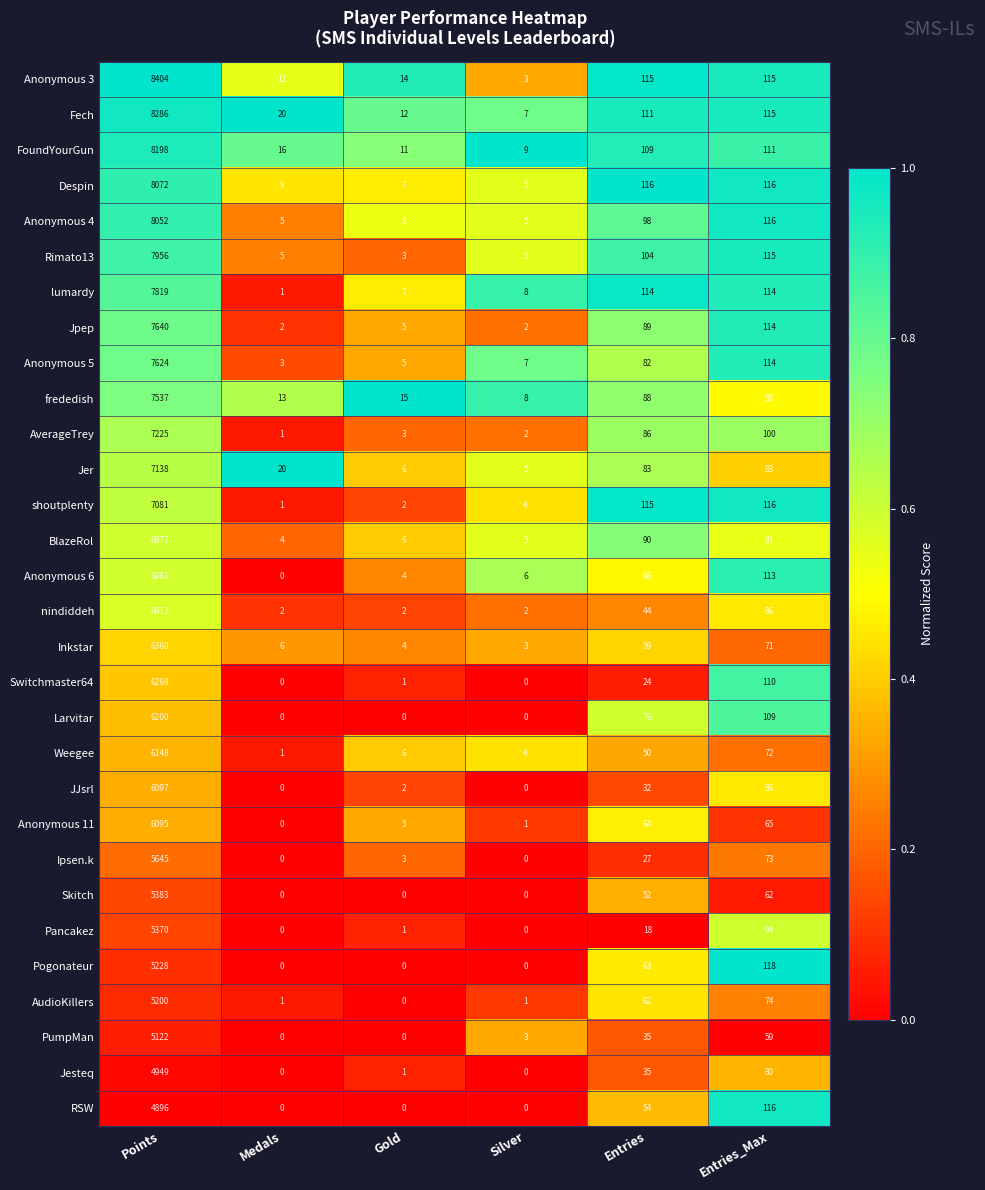

Is it true that Anonymous 11 equals 44 at Entries_Max?

False